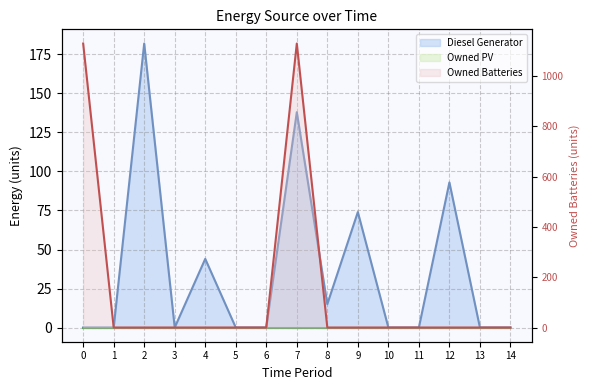

At how many categories does at least one series exceed 900?

2